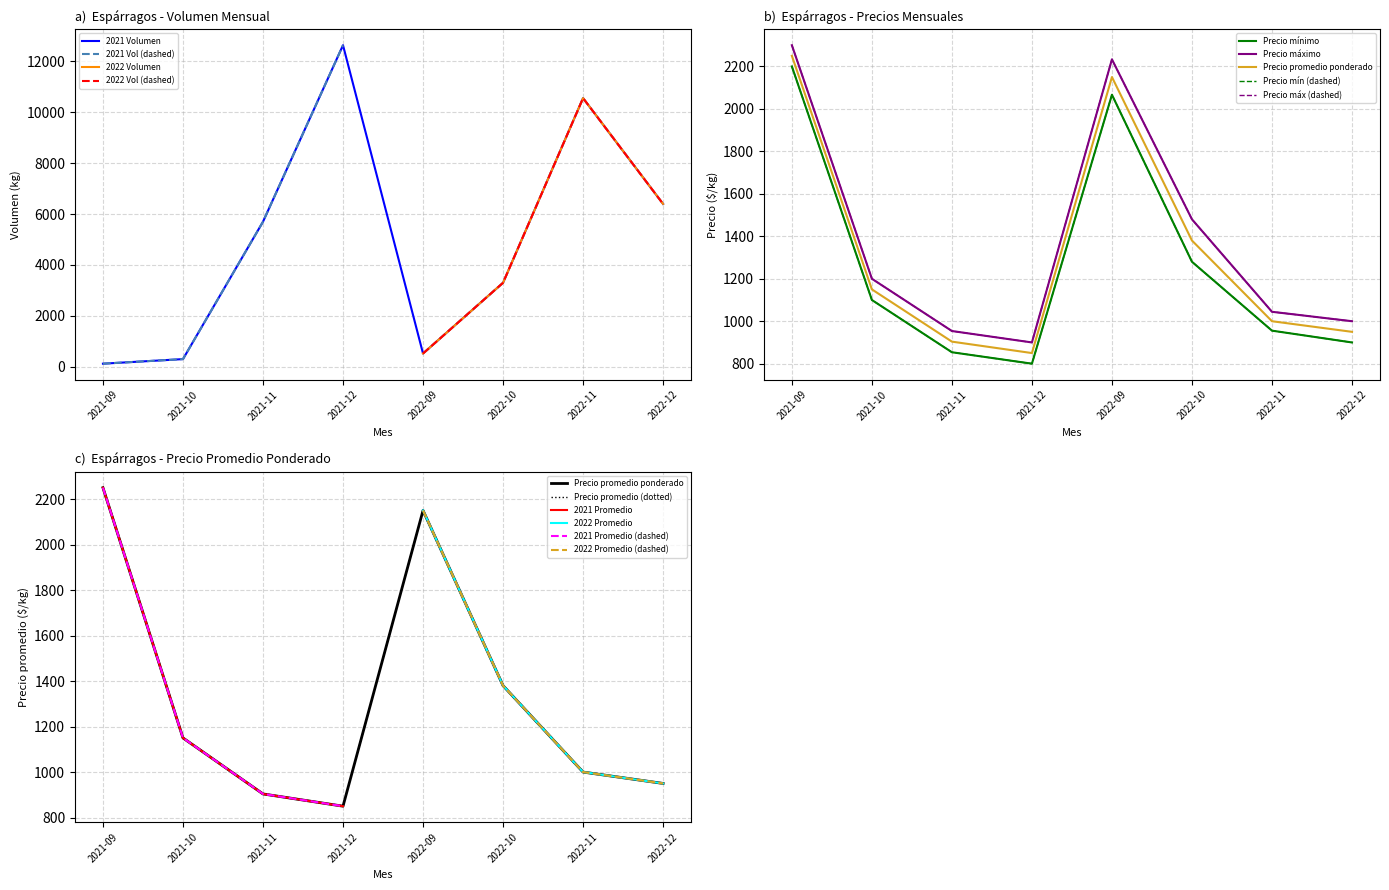

Where does the Precio promedio ponderado series first go above 1100?

2021-09